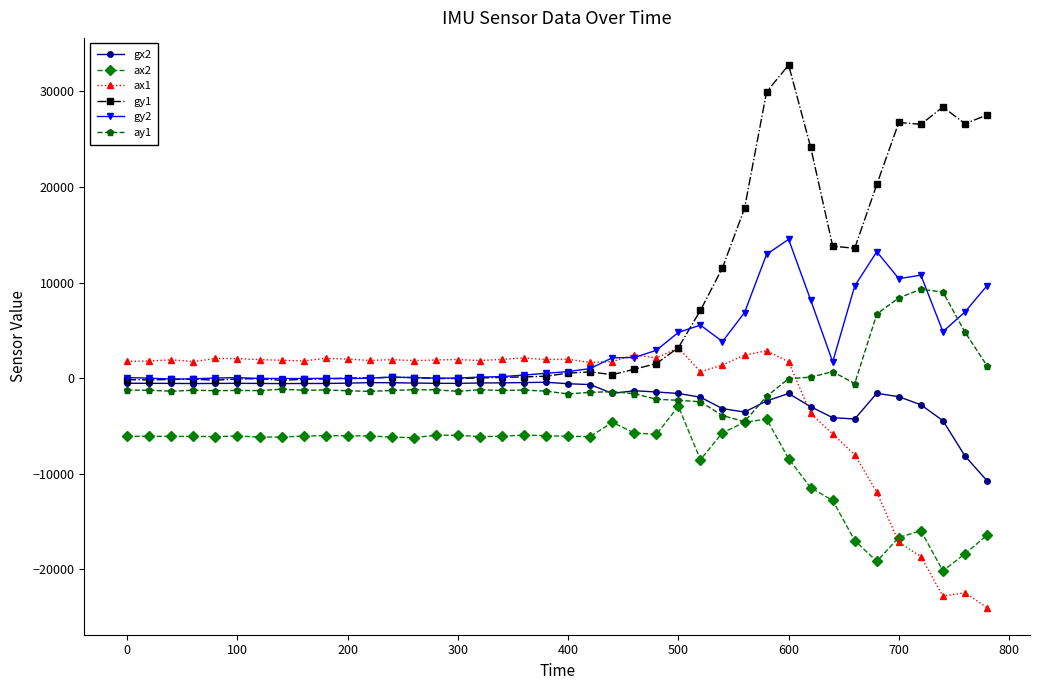

Which series ends up on top after the final intersection of ay1 and gy2?

gy2